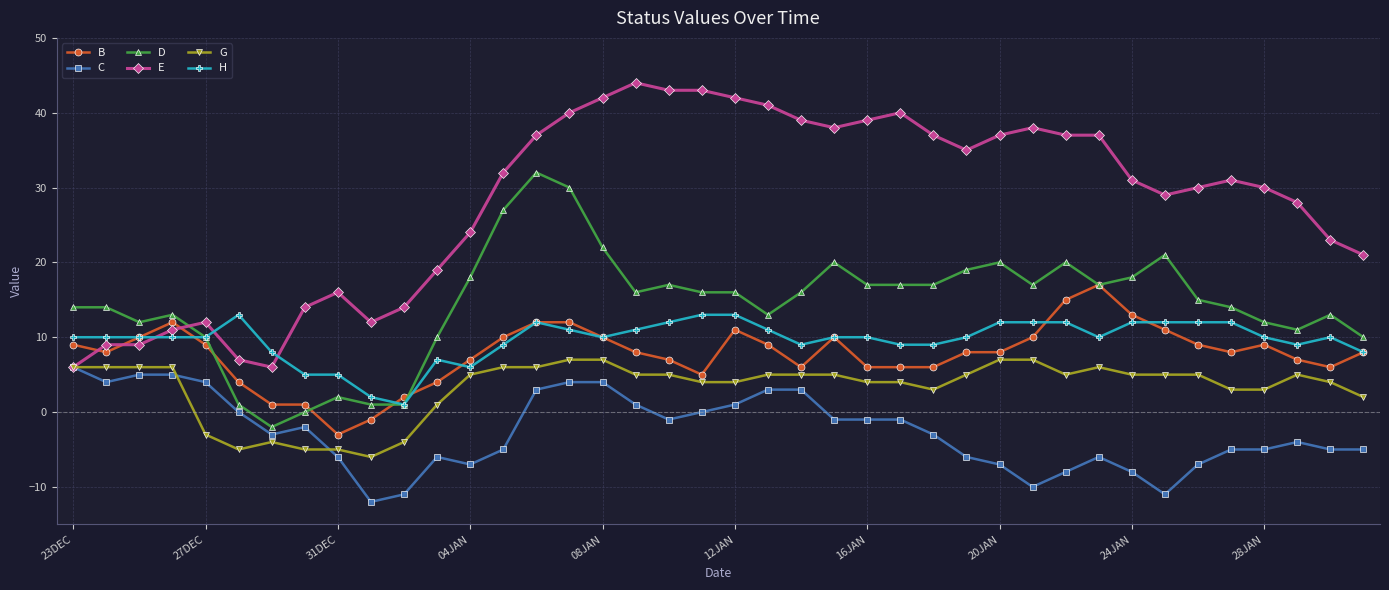

What is the minimum value for B?

-3